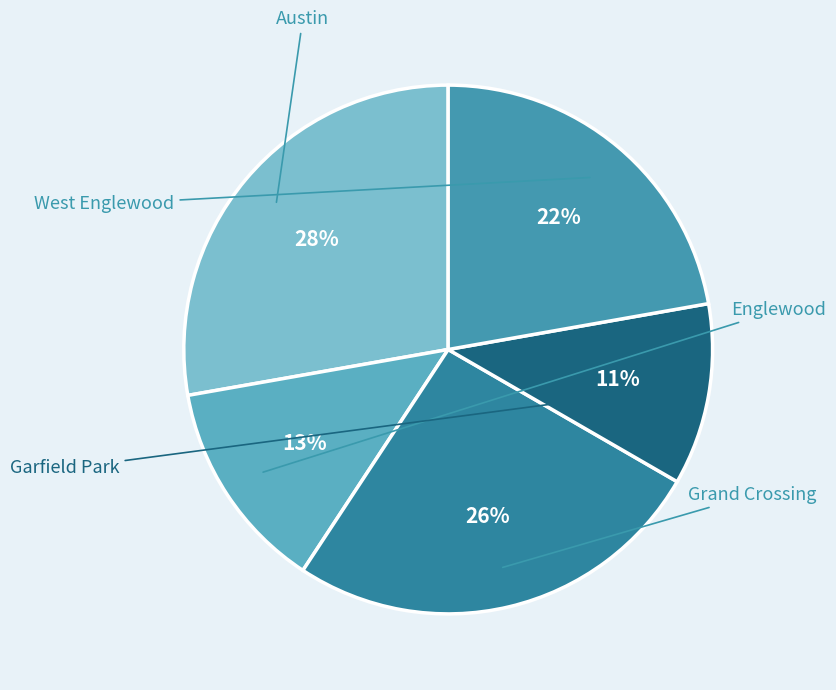

To the nearest percent, what is the difference between the Garfield Park and Austin slice percentages?

17%